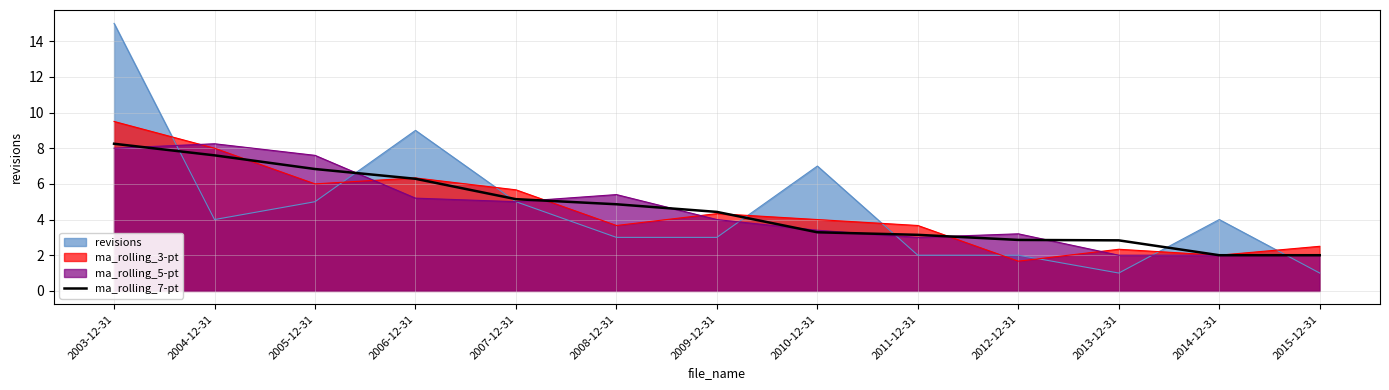

Reading left to right, what are all the values shown in this chart?

2003-12-31=8.2	2004-12-31=7.6	2005-12-31=6.8	2006-12-31=6.3	2007-12-31=5.1	2008-12-31=4.9	2009-12-31=4.4	2010-12-31=3.3	2011-12-31=3.1	2012-12-31=2.9	2013-12-31=2.8	2014-12-31=2.0	2015-12-31=2.0